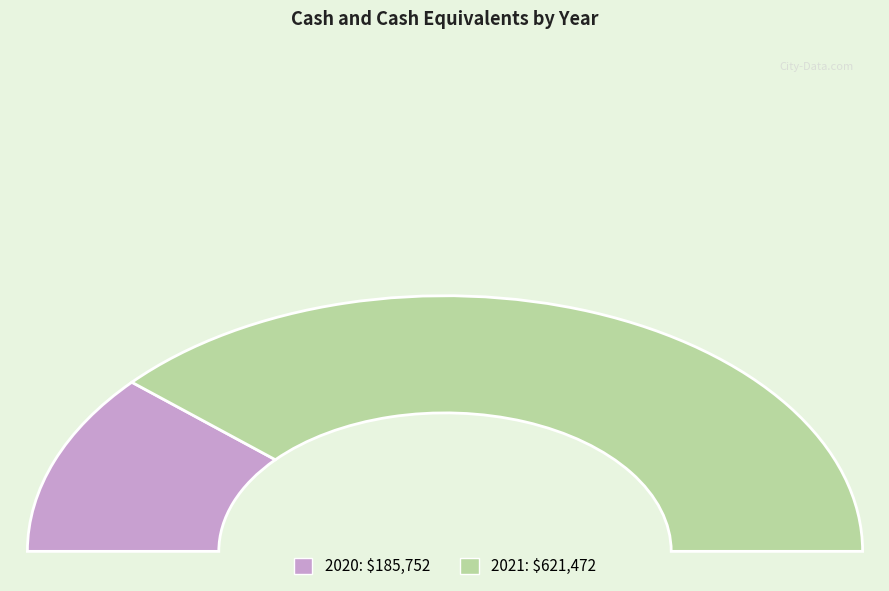

How many segments does this pie chart have?

2